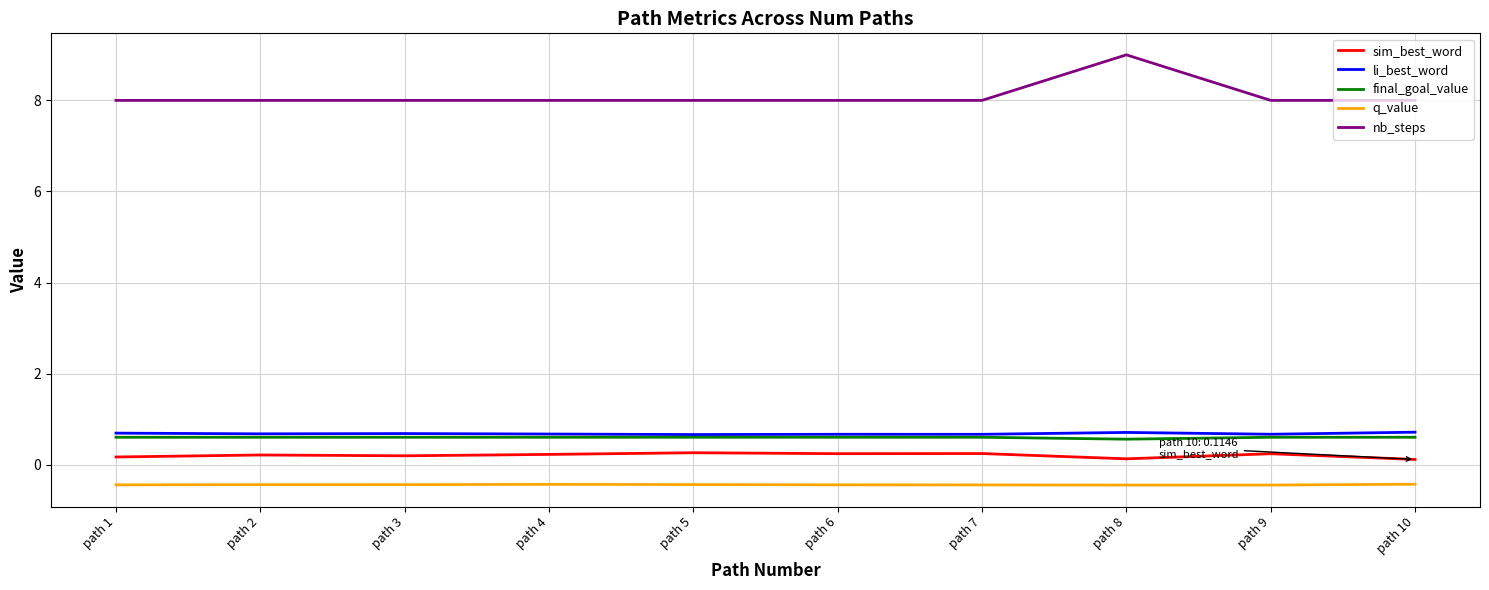

Which series has the widest spread of values?

nb_steps